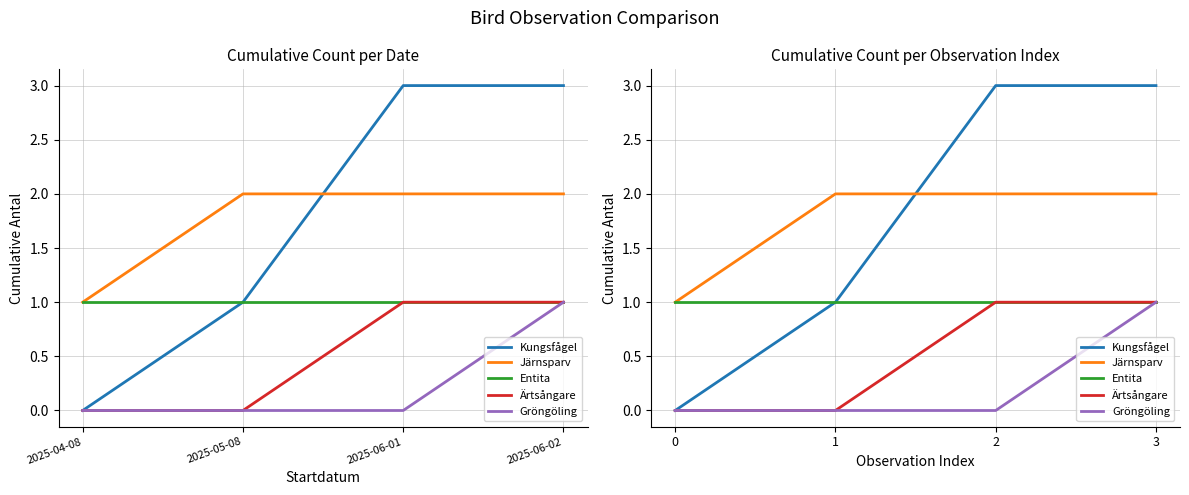

Where is Kungsfågel nearest to the value 1?

1